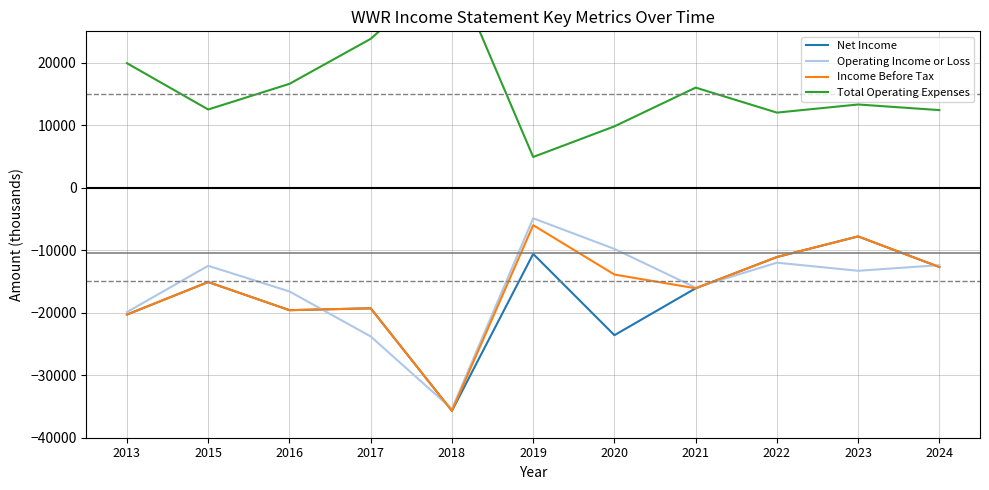

Does the chart display data point markers on the line(s)?

No